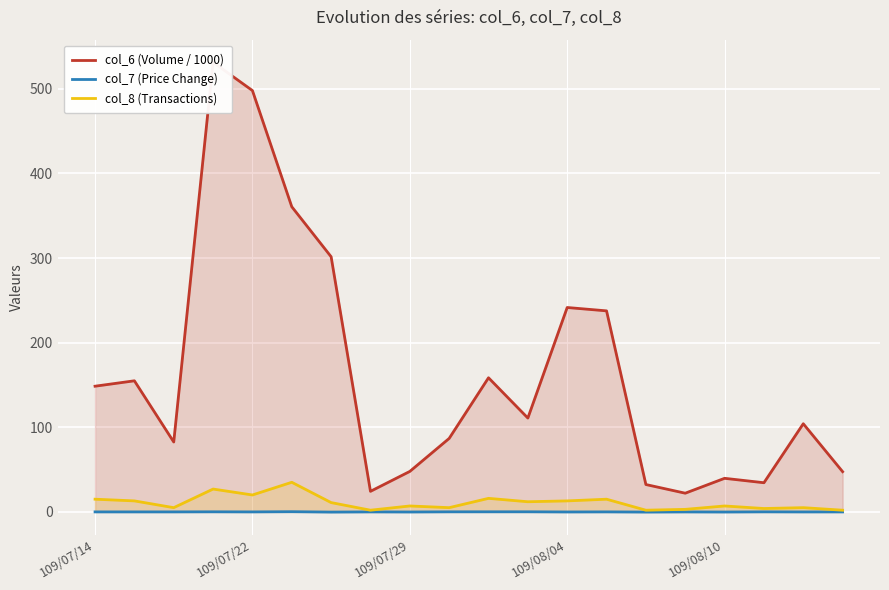

True or false: col_8 (Transactions) and col_7 (Price Change) intersect in this chart.

False